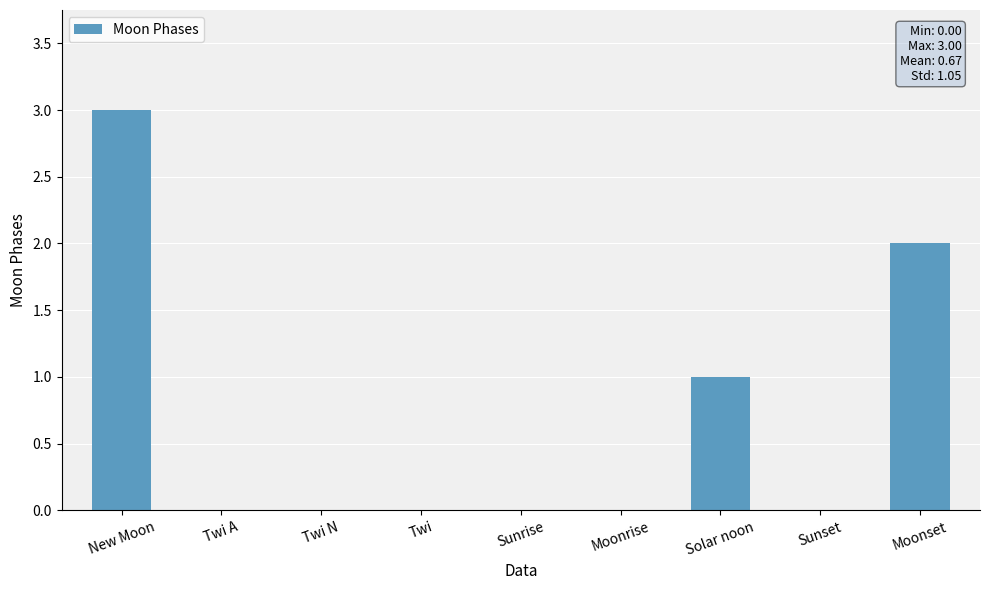

Count the values in the range 0 to 1.

7